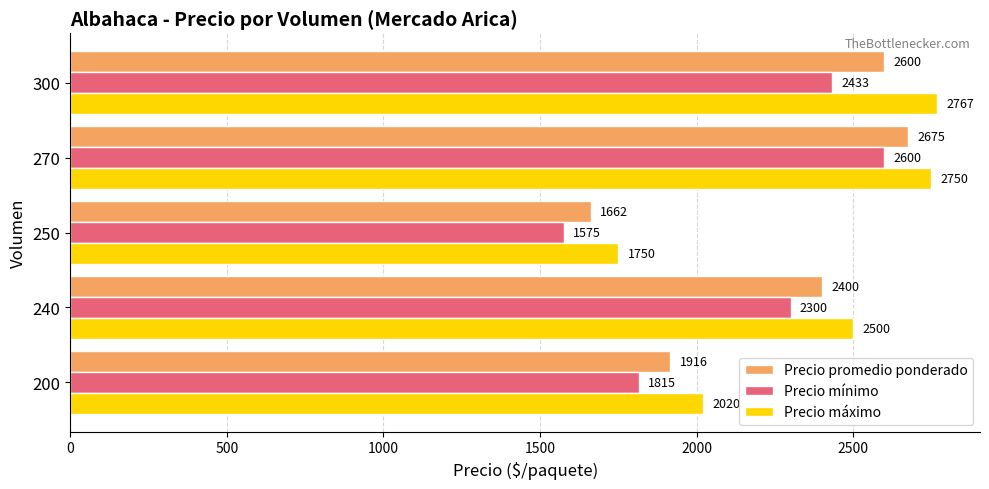

Which series has the largest range (max minus min)?

Precio mínimo